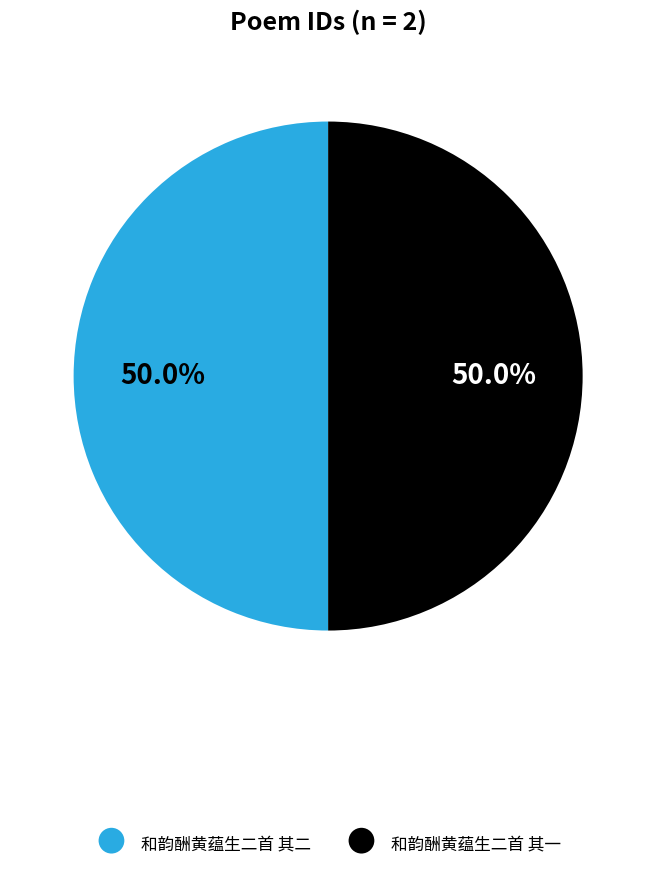

True or false: 和韵酬黄蕴生二首 其一 accounts for 50% of the total.

True